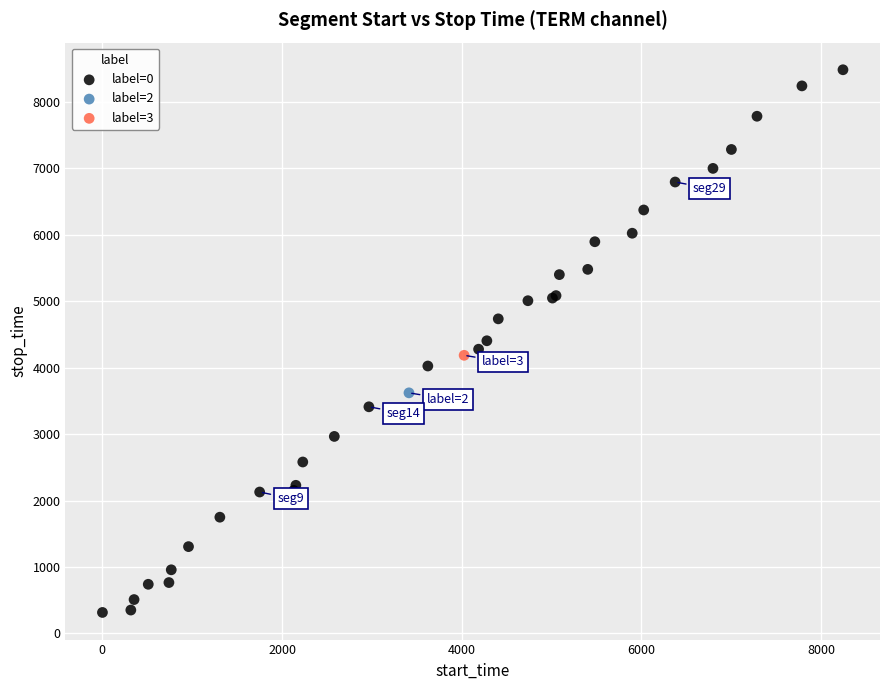

What are all the series names shown in the legend?

label=0, label=2, label=3